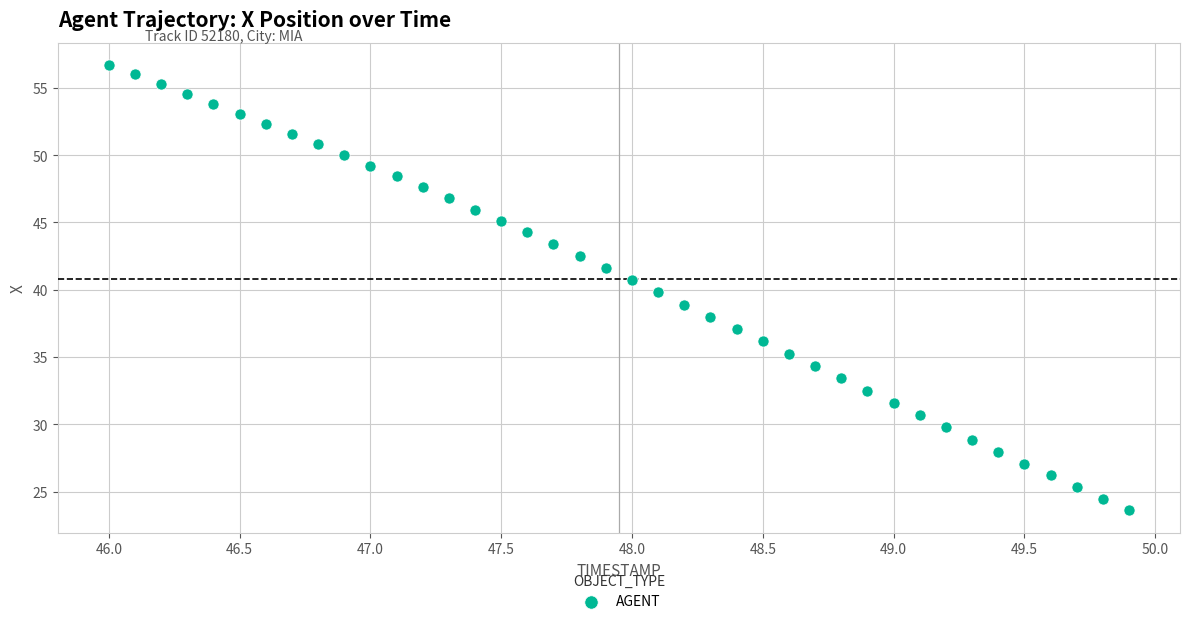

What is the range of X values (max minus min)?

3.9